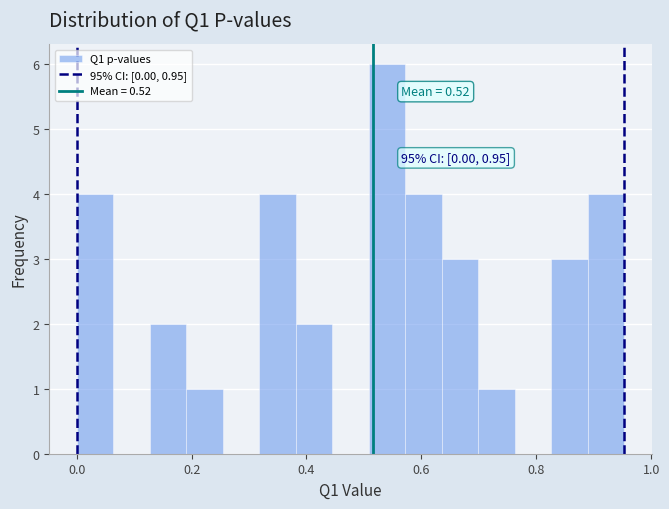

Around what value on the x-axis is the tallest bar? Give the approximate position of its centre, as read against the axis.

0.54